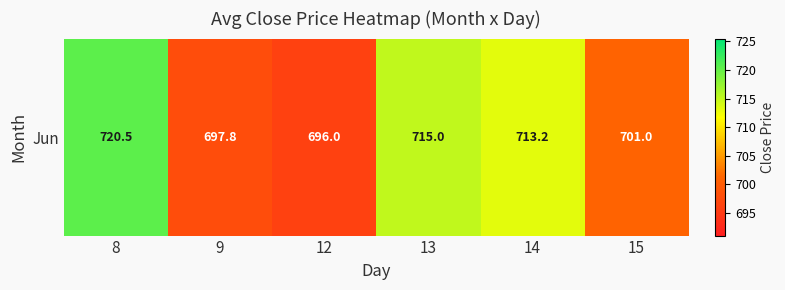

Approximately how many times larger is the value at 13 compared to 8?

1.0